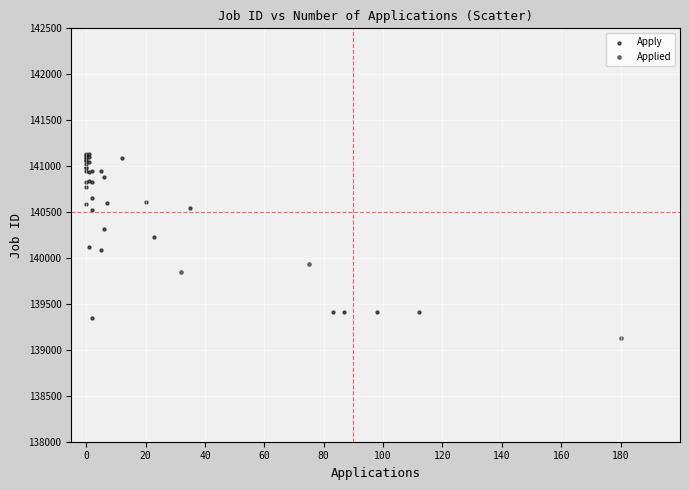

Which series reaches the minimum Y coordinate?

Applied